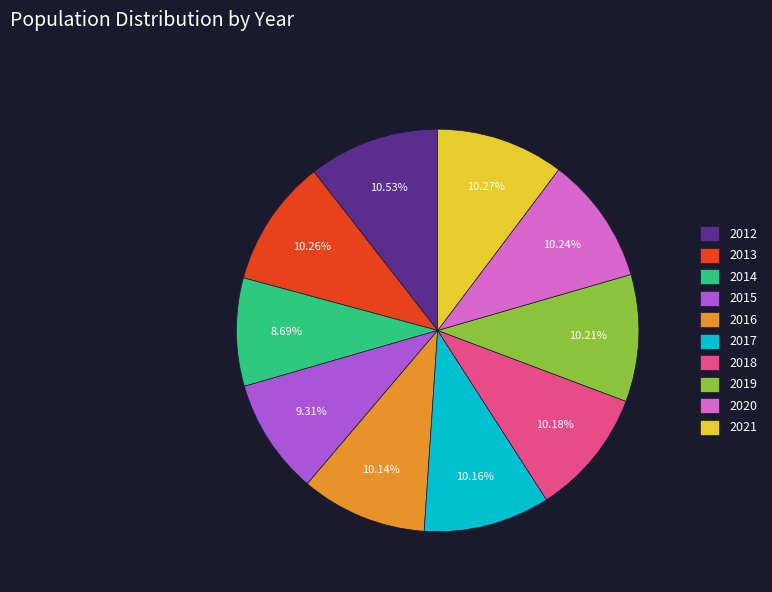

What percentage is the 2014 slice, to the nearest percent?

9%